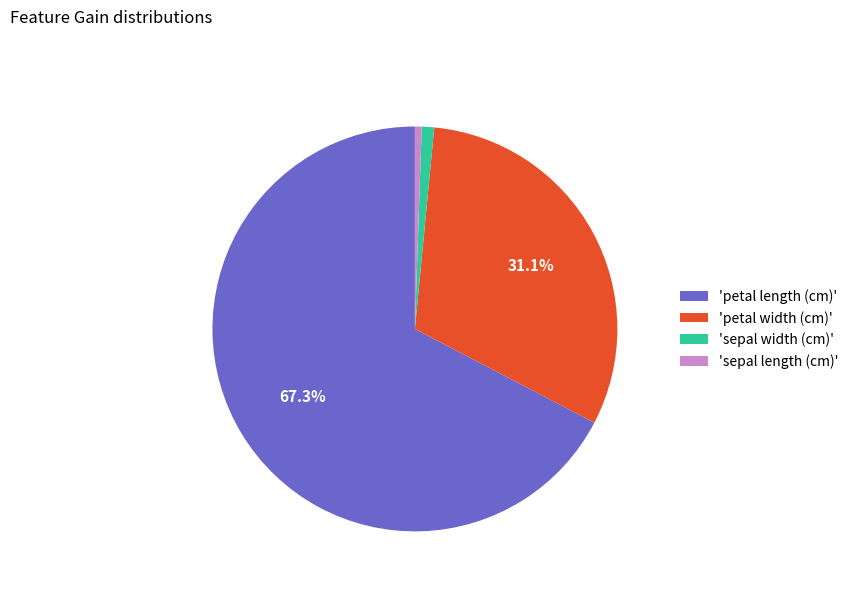

How many segments does this pie chart have?

4